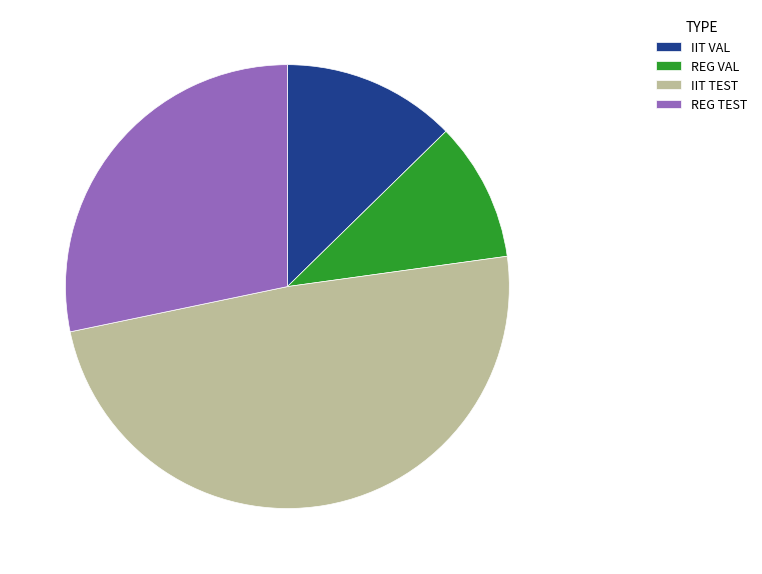

Which category has the smallest portion of the pie?

REG VAL